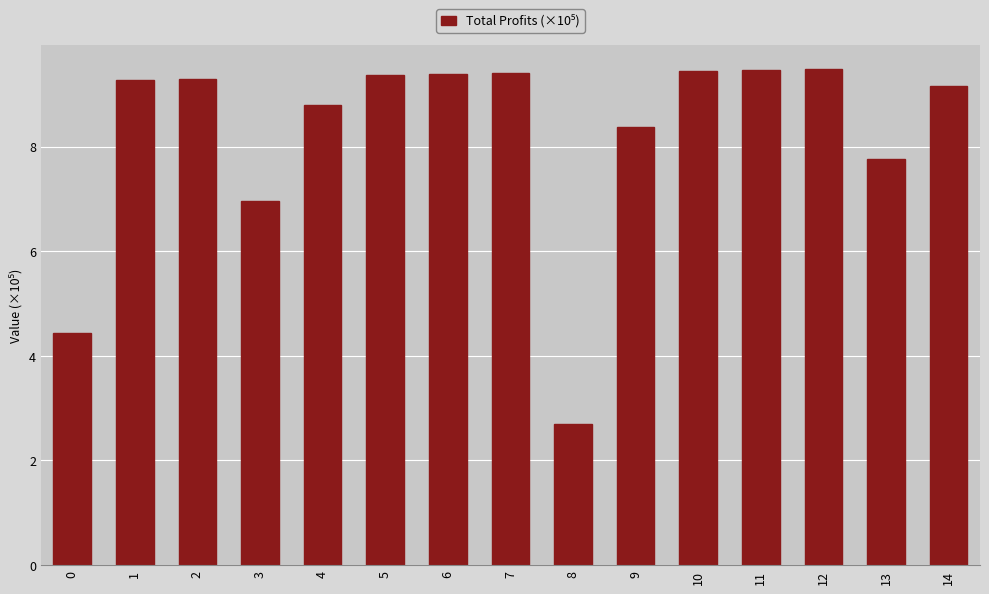

What is the difference between the second highest and second lowest values?

5.0